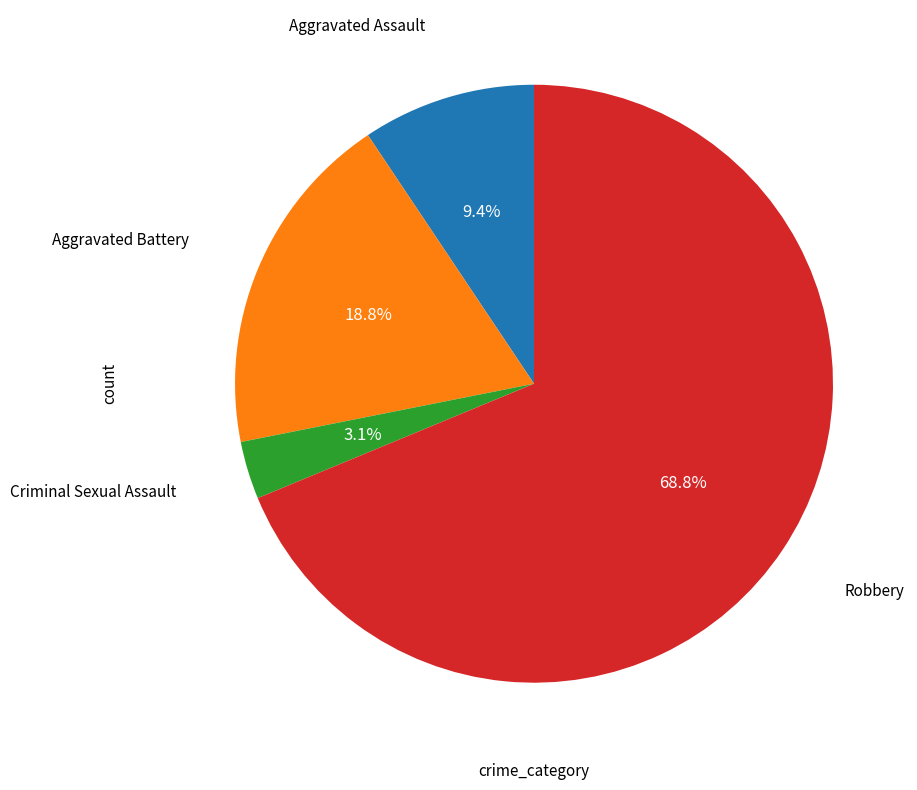

Is it true that Robbery is 69% of the pie?

True